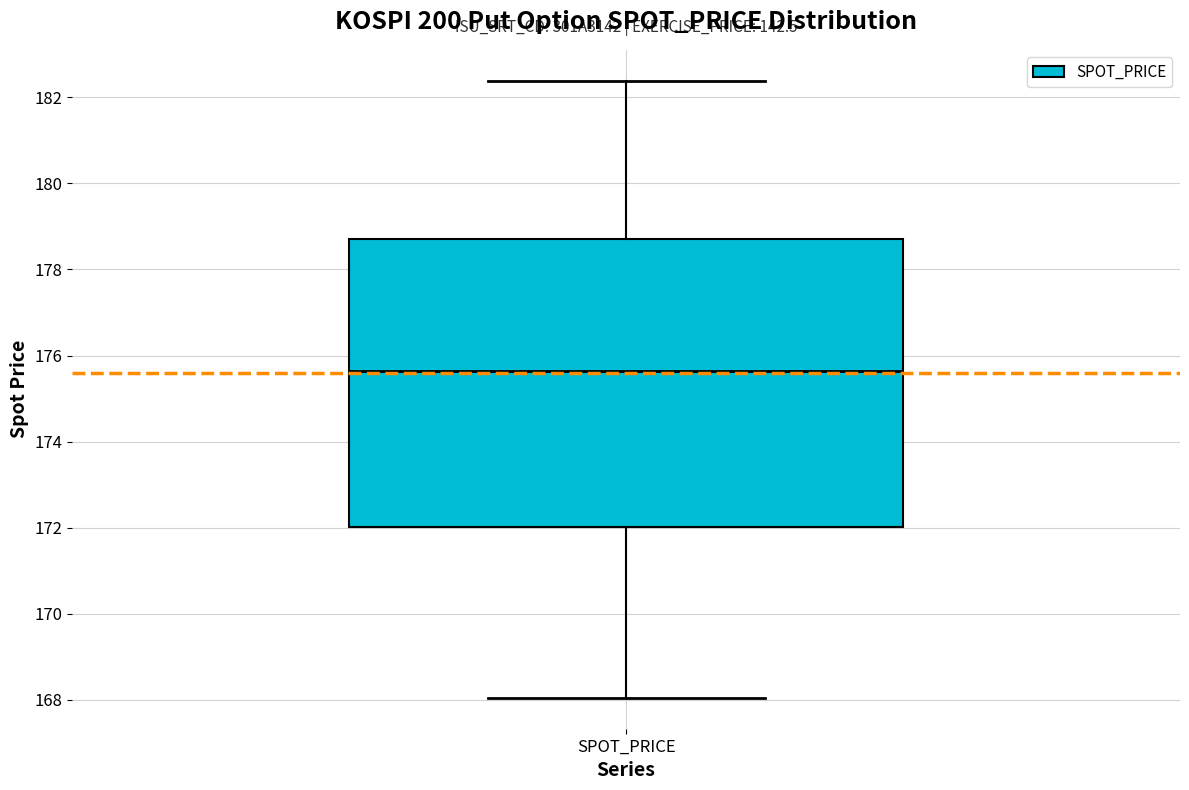

Transcribe this box plot: give where the median line is, the range the box spans, and where the two whiskers end, as read against the y-axis. The values are not printed on the chart, so give them approximately, as read against the axis.

median 175.6, box 172.0 to 178.8, whiskers 168.0 to 182.4